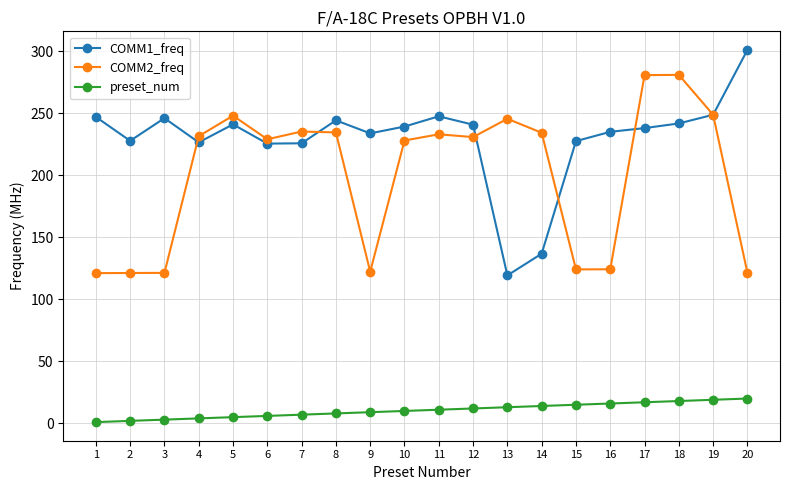

What is the value of the COMM2_freq point at the 4th from the left?

231.5